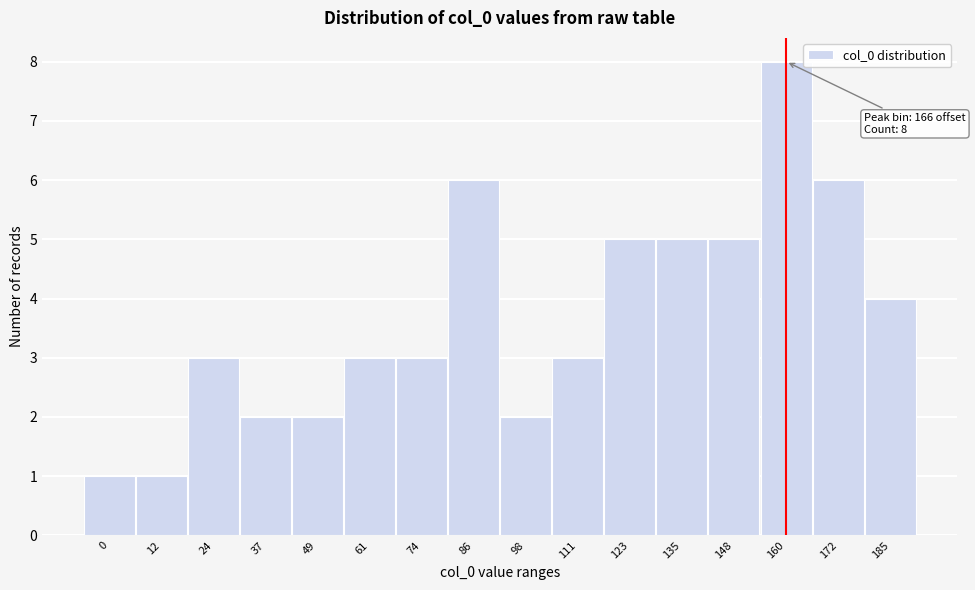

Reading left to right, transcribe all the data shown in this chart.

1	1	3	2	2	3	3	6	2	3	5	5	5	8	6	4